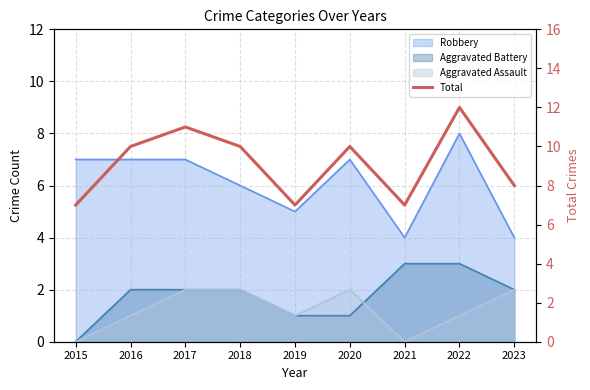

Where is the first local minimum?

2019